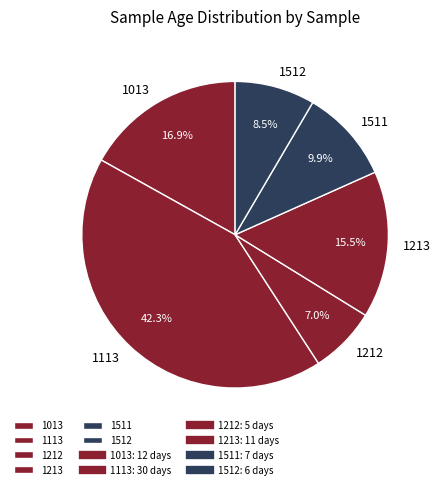

What is the smallest slice in the pie chart?

1212